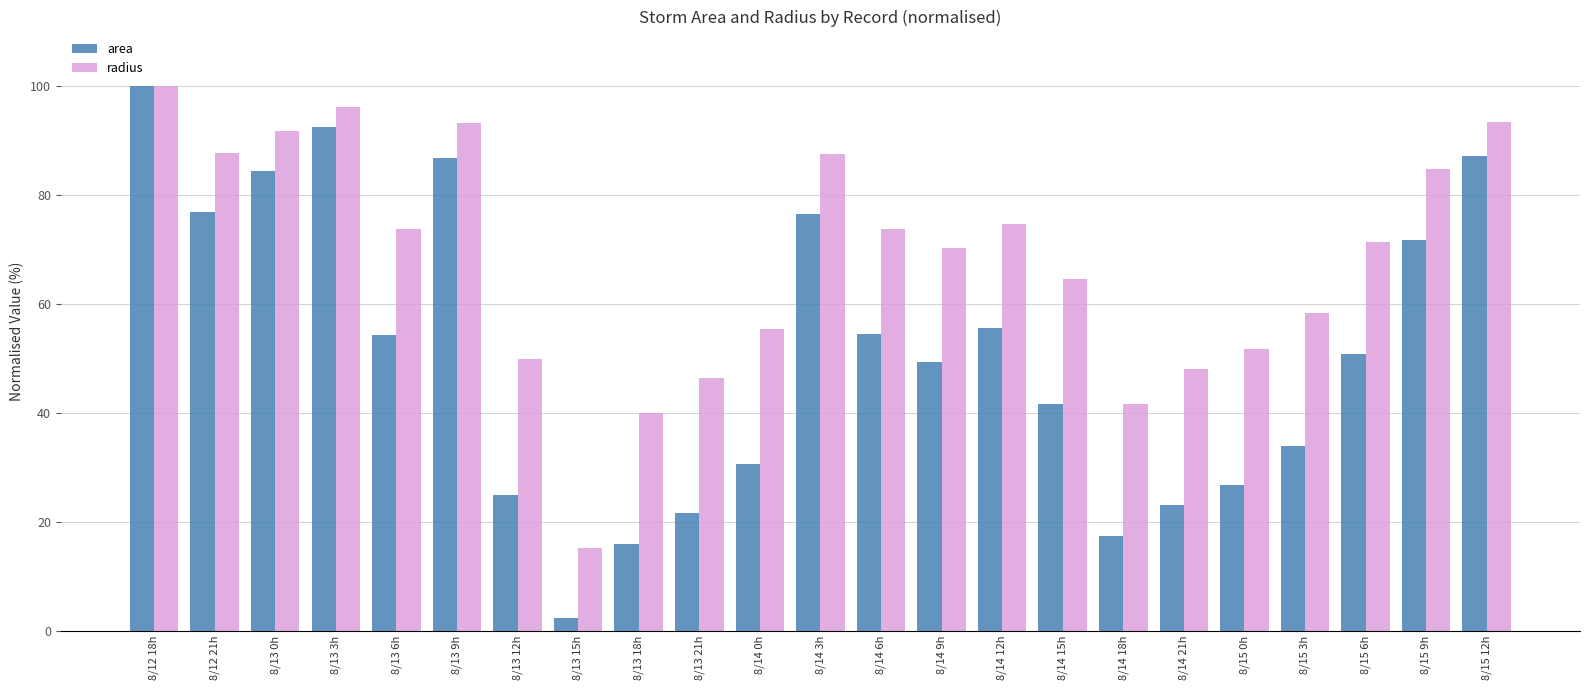

Which series has the widest spread of values?

area